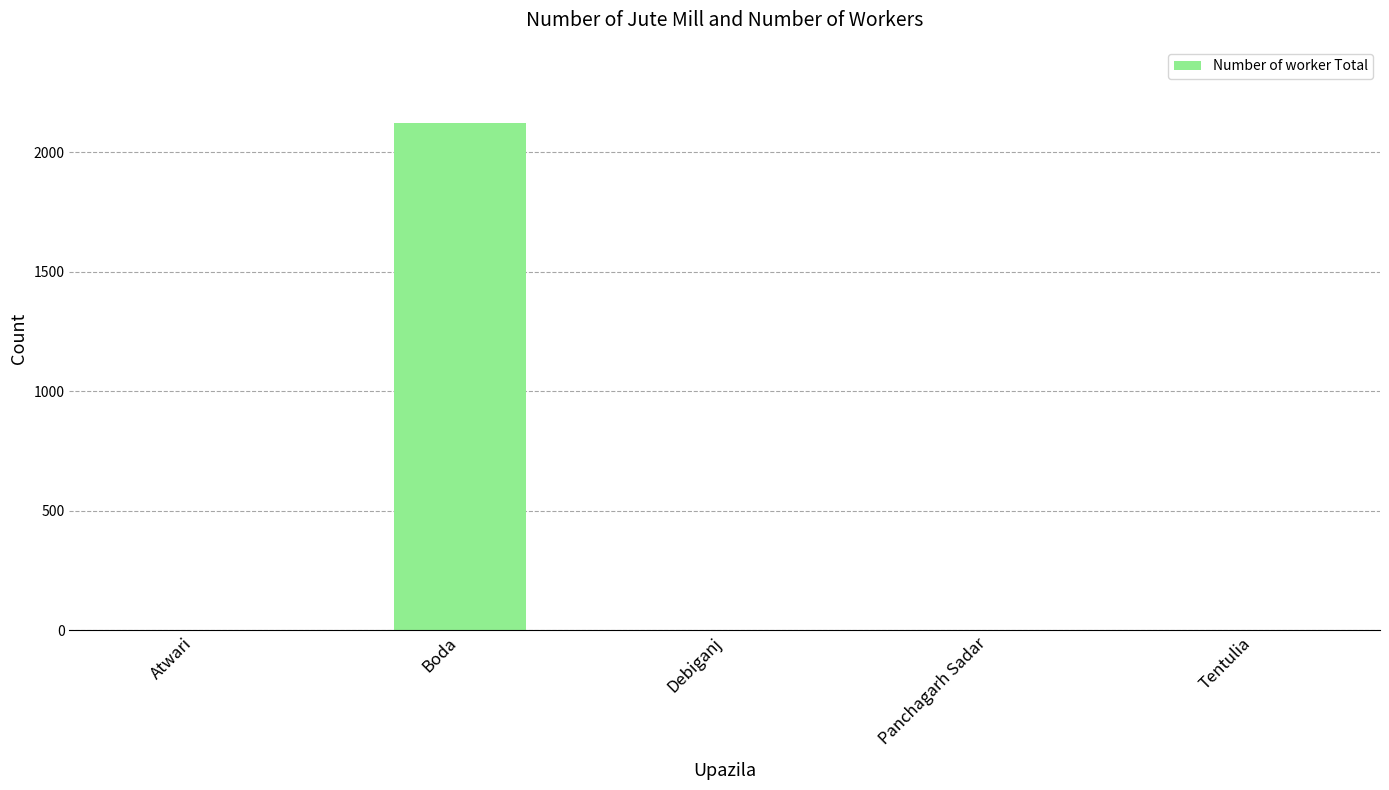

What is the sum of all values?

2121